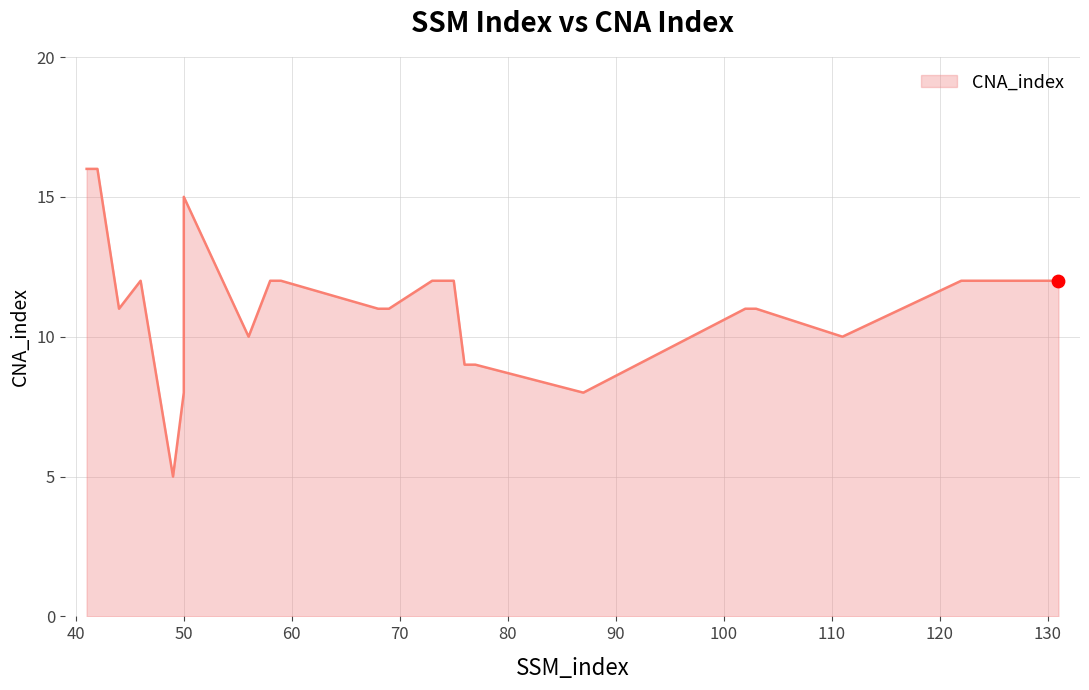

What is the change in value from 41 to 74?

-4